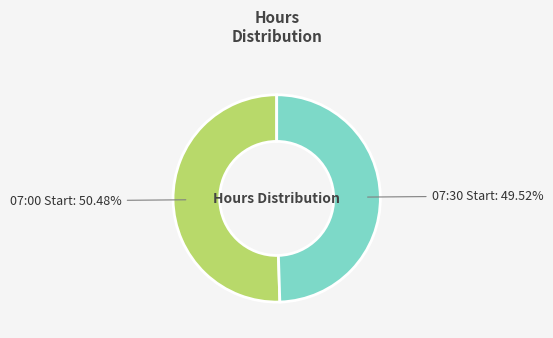

Rank the categories by value from lowest to highest.

07:30 Start, 07:00 Start